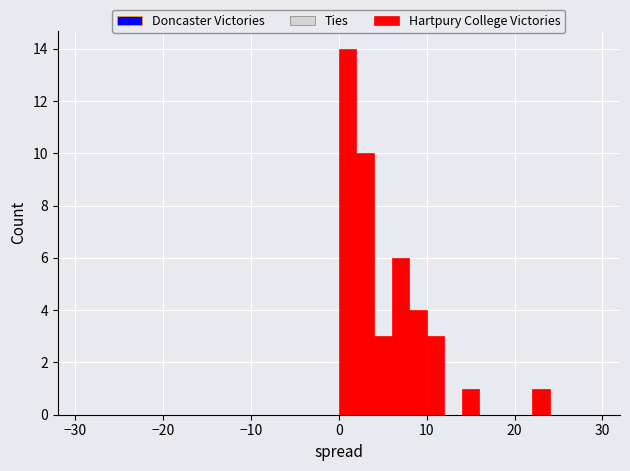

Around what value on the x-axis is the tallest bar? Give the approximate position of its centre, as read against the axis.

1